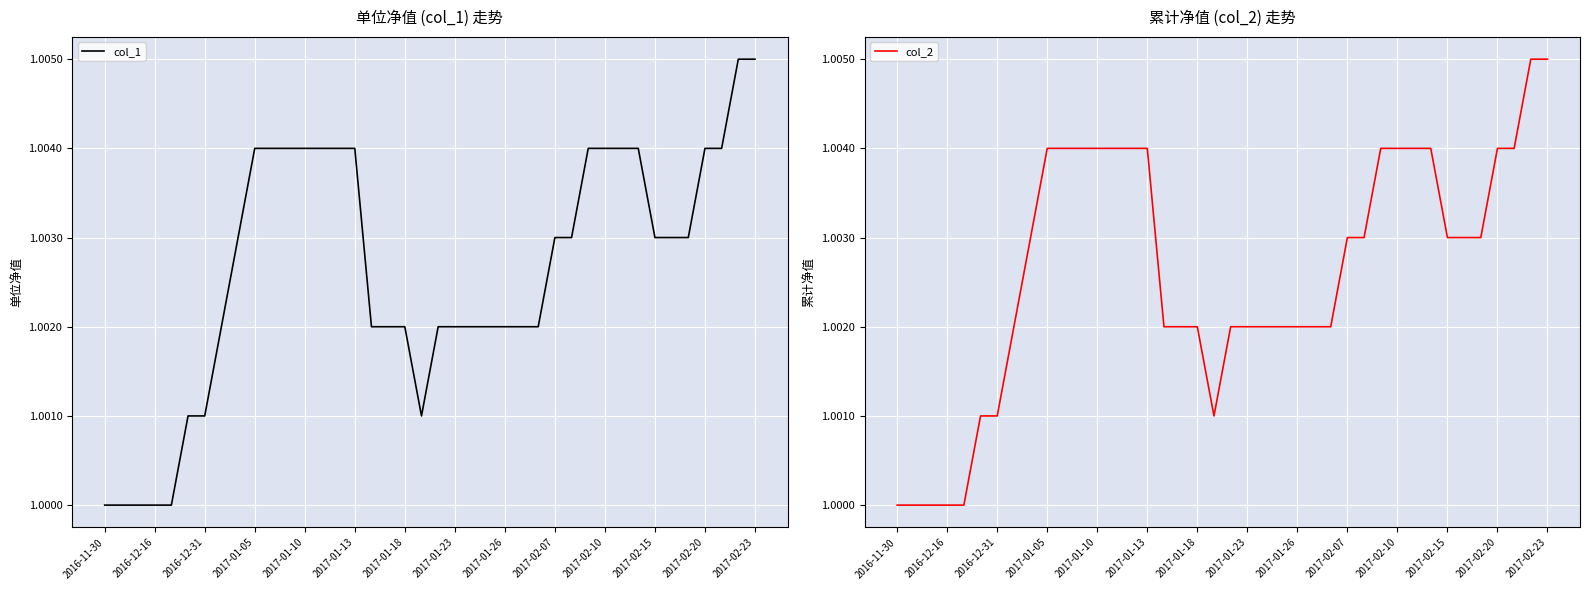

What is the value of the col_1 point at the 28th from the left?

1.0